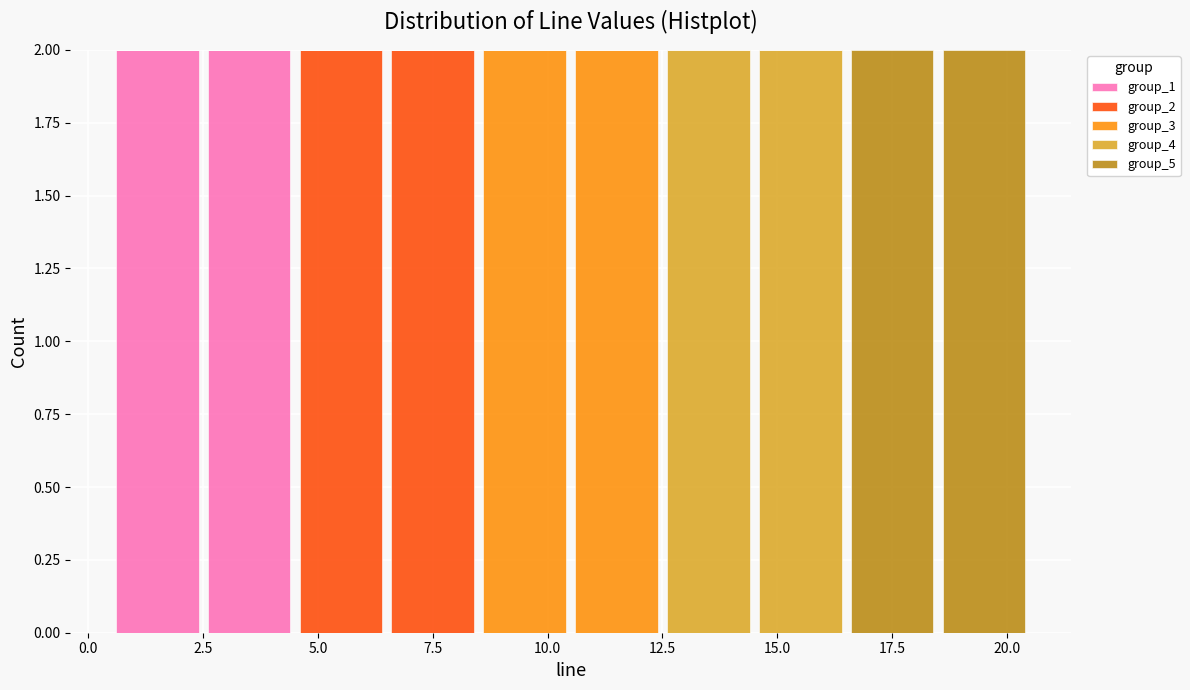

What is the total height of the stacked bar covering 0.5 to 2.5 on the x-axis? The values are not printed on the chart, so give them approximately, as read against the axis.

2